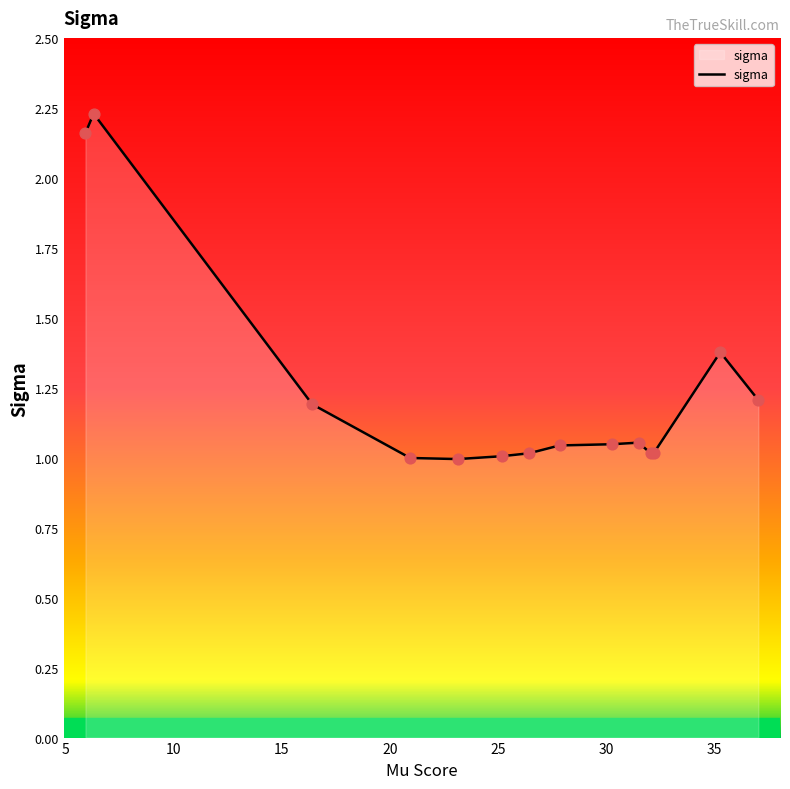

What is the difference between the maximum and minimum values?

1.2